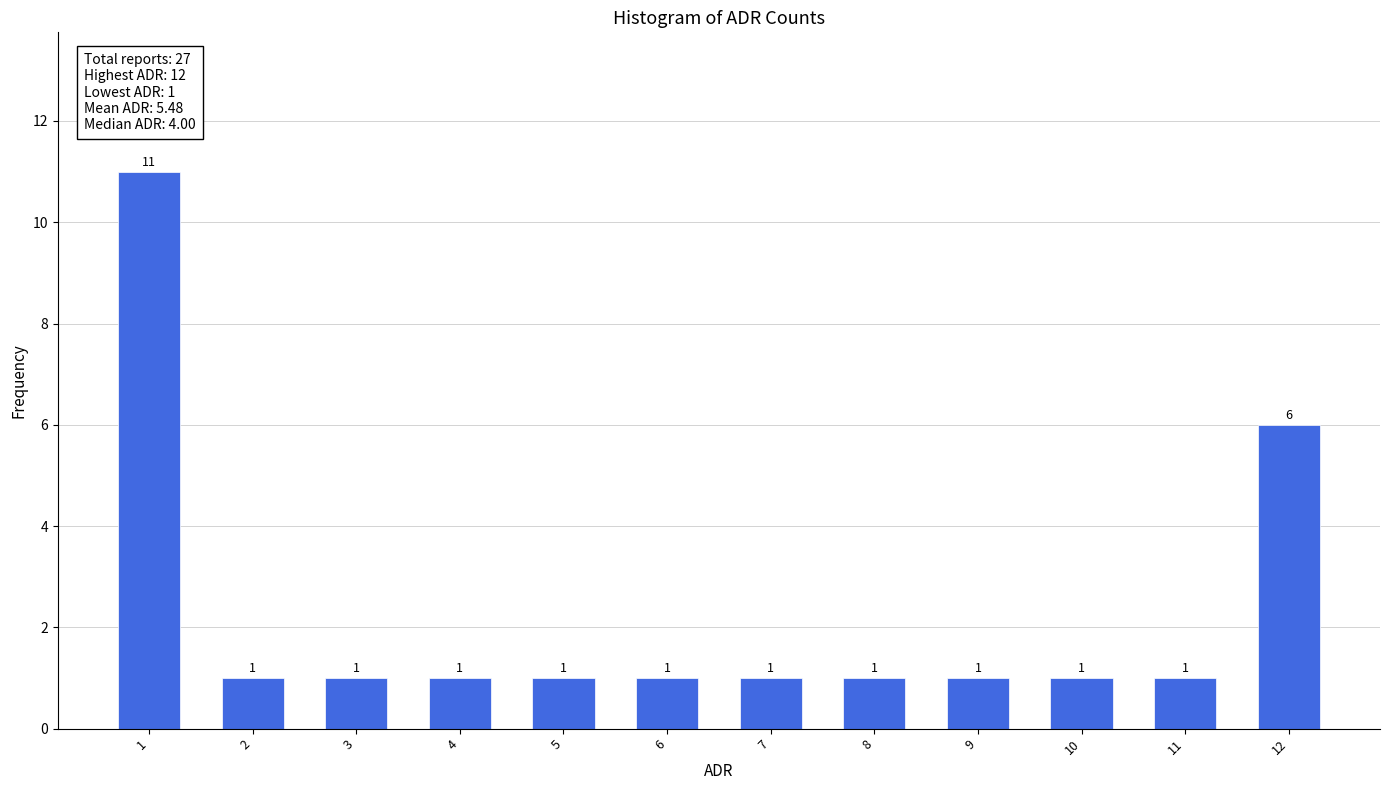

Reading left to right, list all the values displayed in this chart.

11	1	1	1	1	1	1	1	1	1	1	6